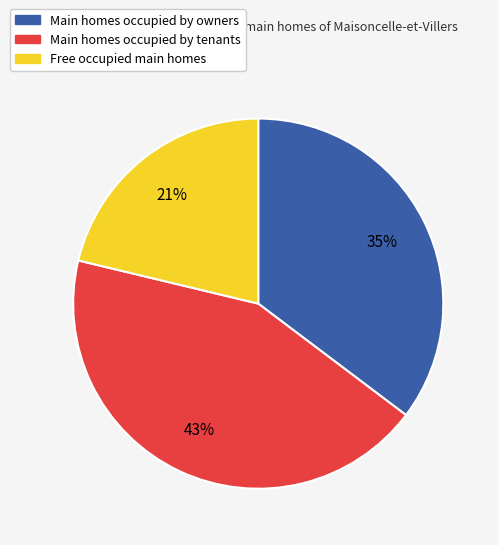

To the nearest percent, what is the difference between the largest and smallest slice percentages?

22%